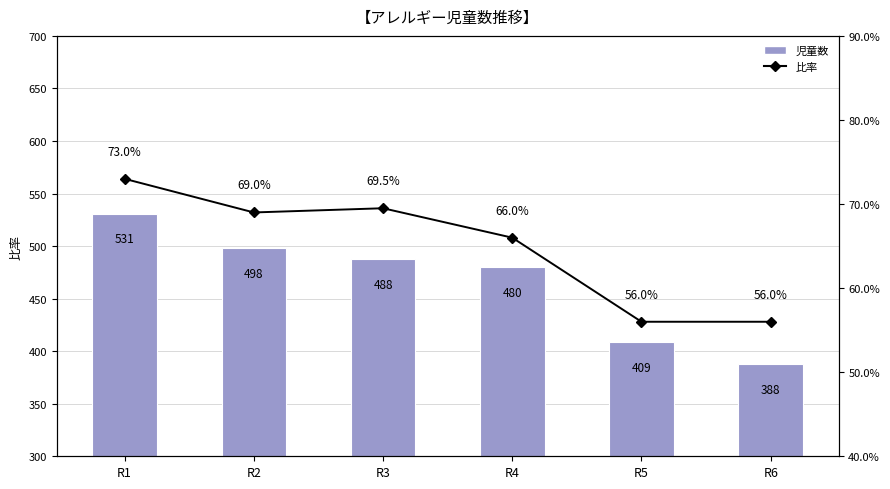

How many data points does each series have?

6